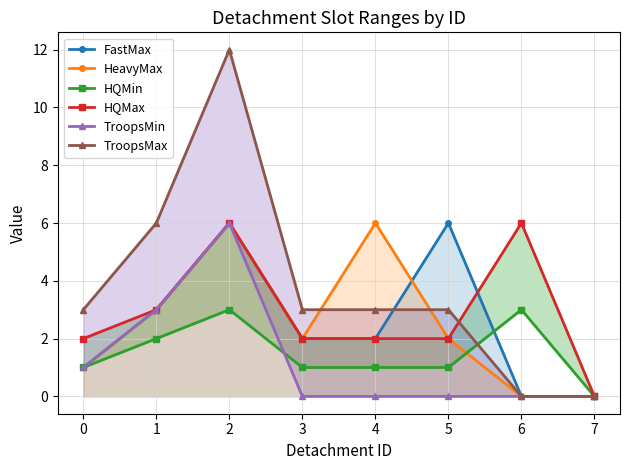

At how many categories does at least one series exceed 5?

5